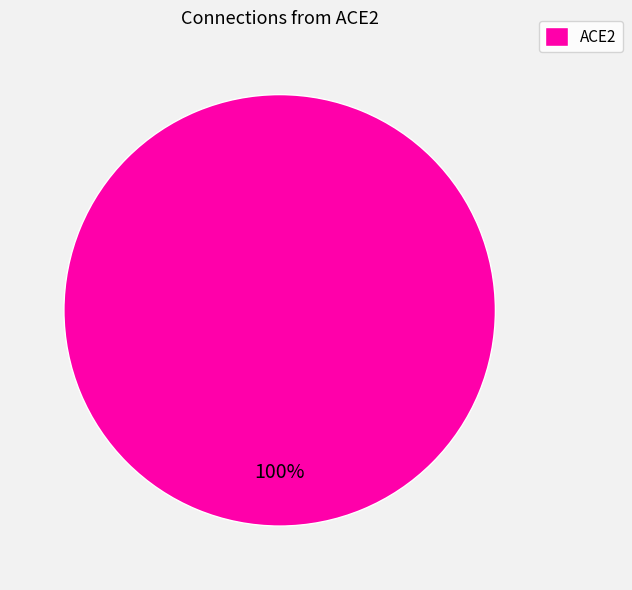

Is it true that ACE2 is 100% of the pie?

True